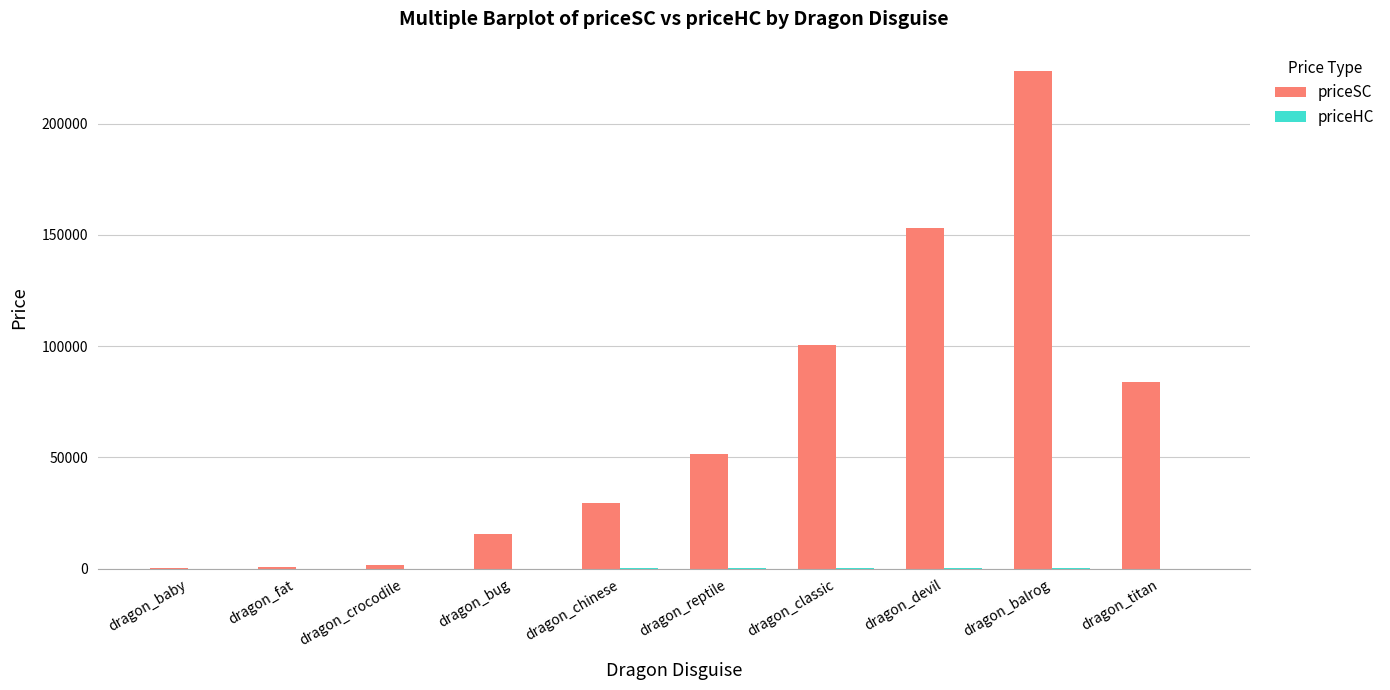

What is the greatest value displayed?

223800